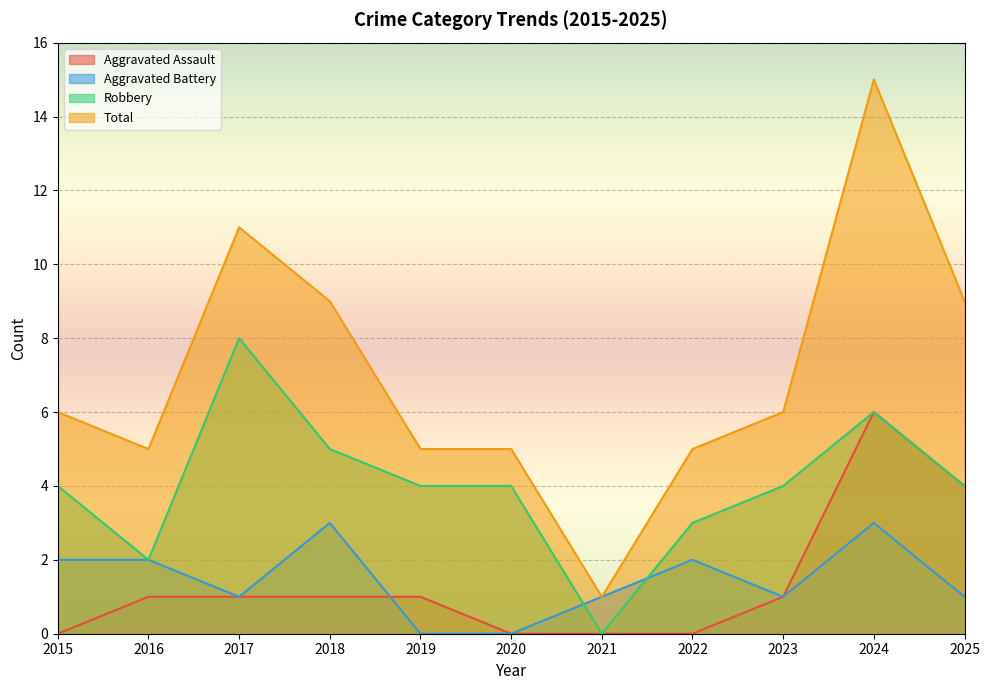

The value of Total at 2016 is 7. True or false?

False